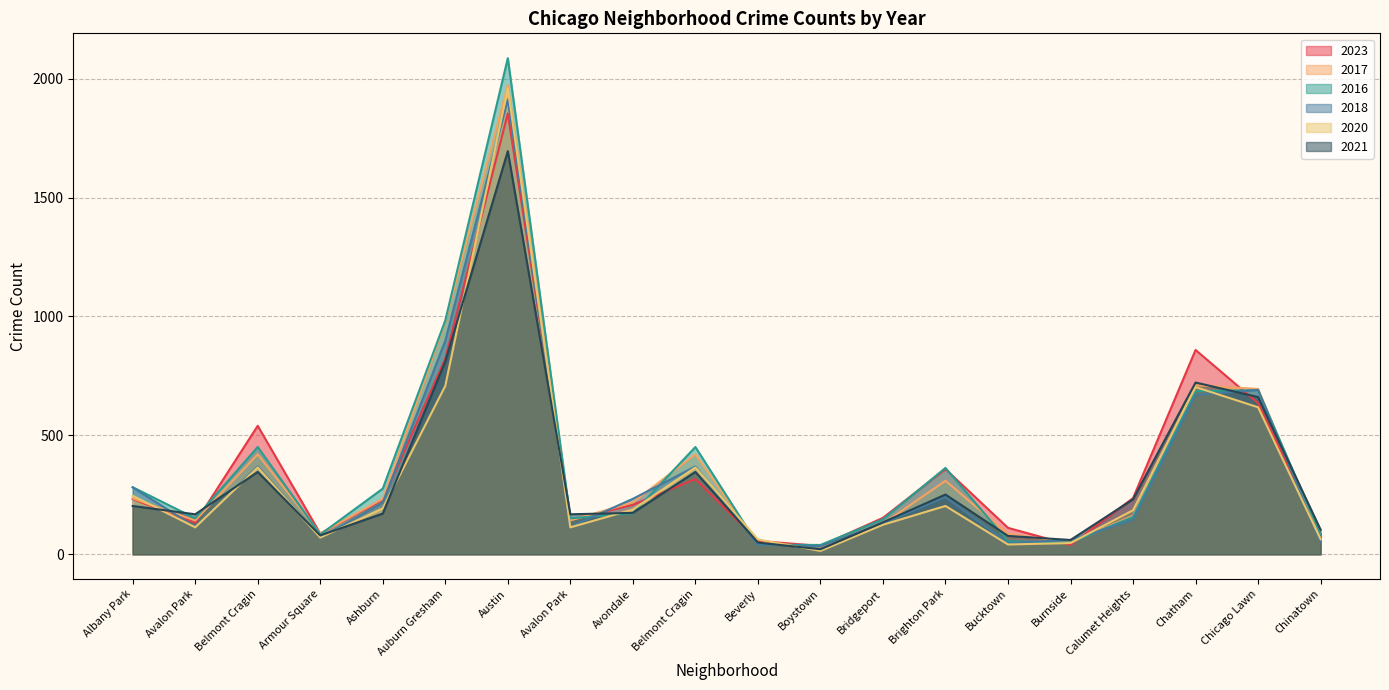

What is the spread (max minus min) of values at Belmont Cragin?

194